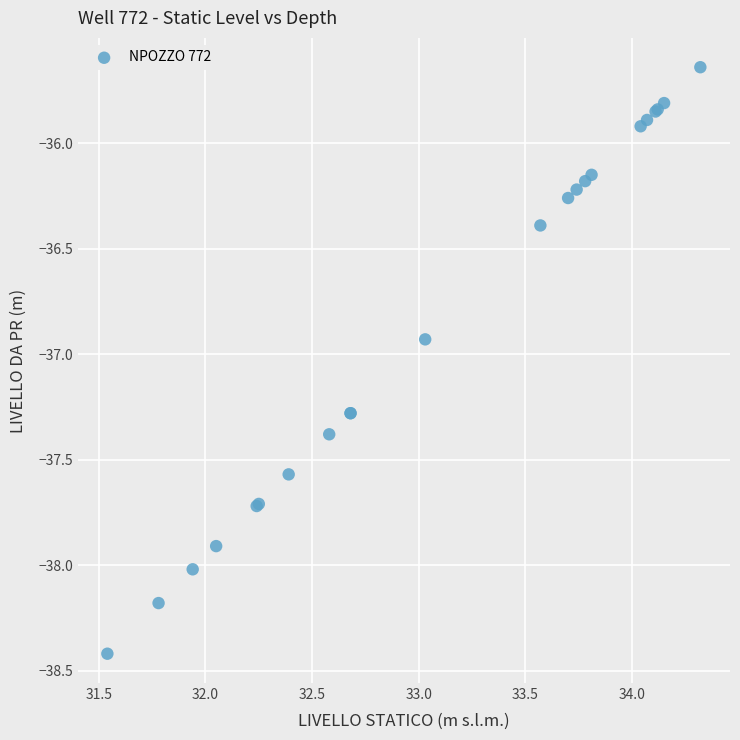

What Y value in the scatter plot is closest to -37?

-36.9